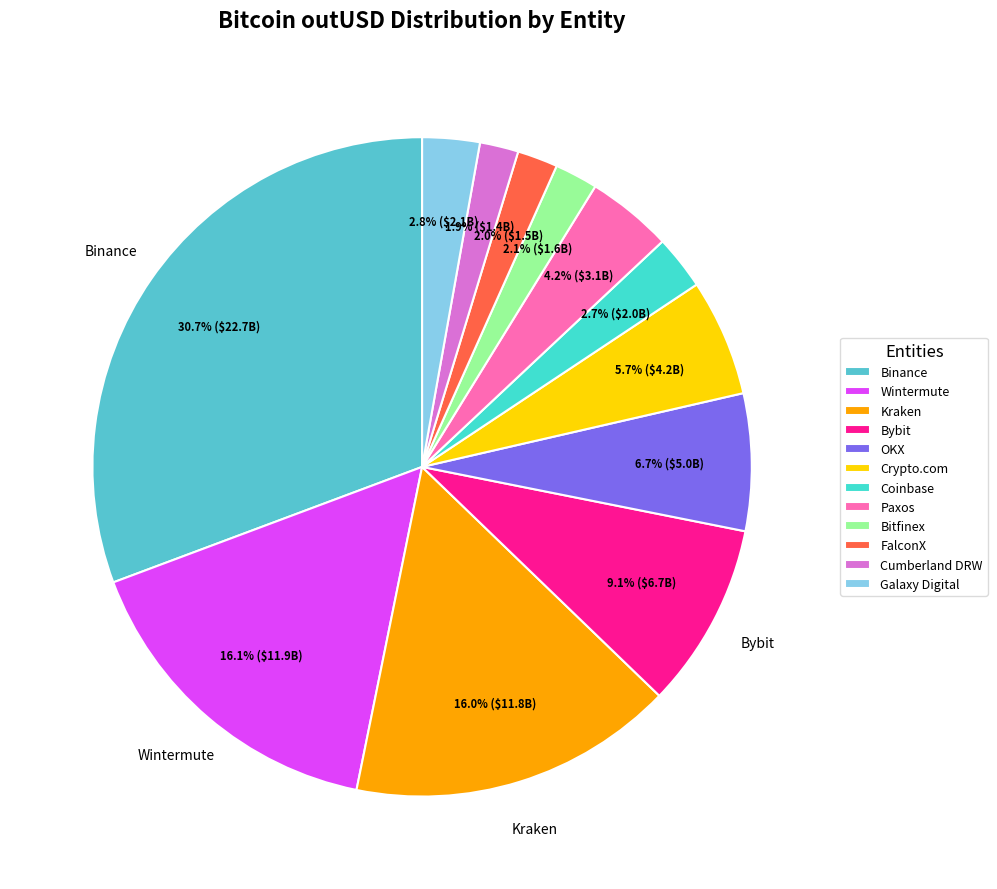

Do Binance and Bitfinex together represent more than half of the pie?

No